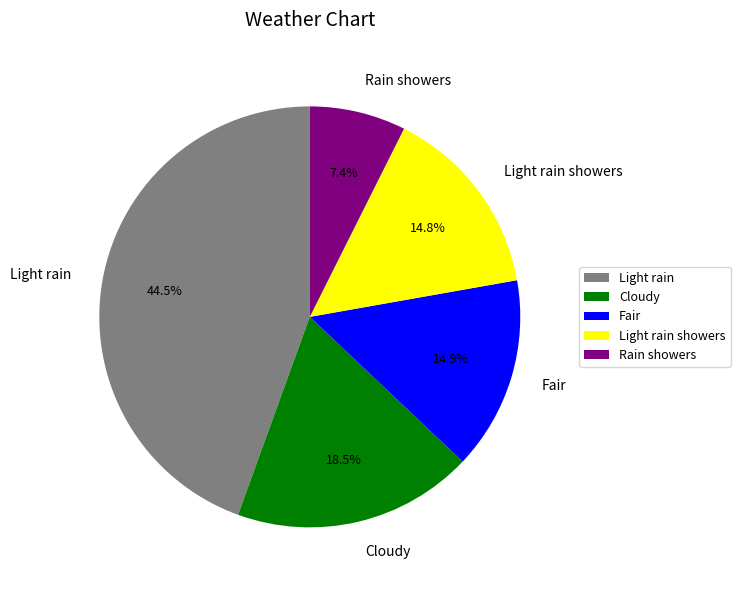

How many slices are in this pie chart?

5